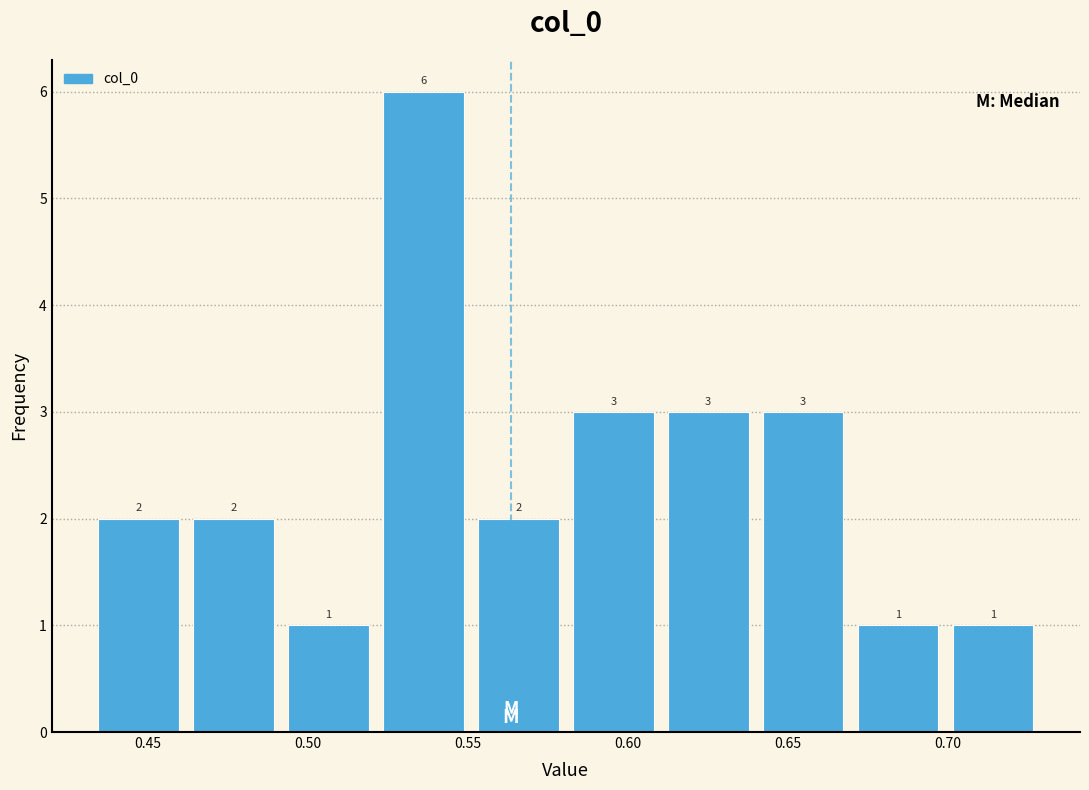

Reading left to right, transcribe this chart: for each bar, give the range it covers on the x-axis and its height. The bar edges are not printed on the chart, so give them approximately, as read against the axis.

0.43 to 0.46: 2
0.46 to 0.49: 2
0.49 to 0.52: 1
0.52 to 0.55: 6
0.55 to 0.58: 2
0.58 to 0.61: 3
0.61 to 0.64: 3
0.64 to 0.67: 3
0.67 to 0.70: 1
0.70 to 0.73: 1